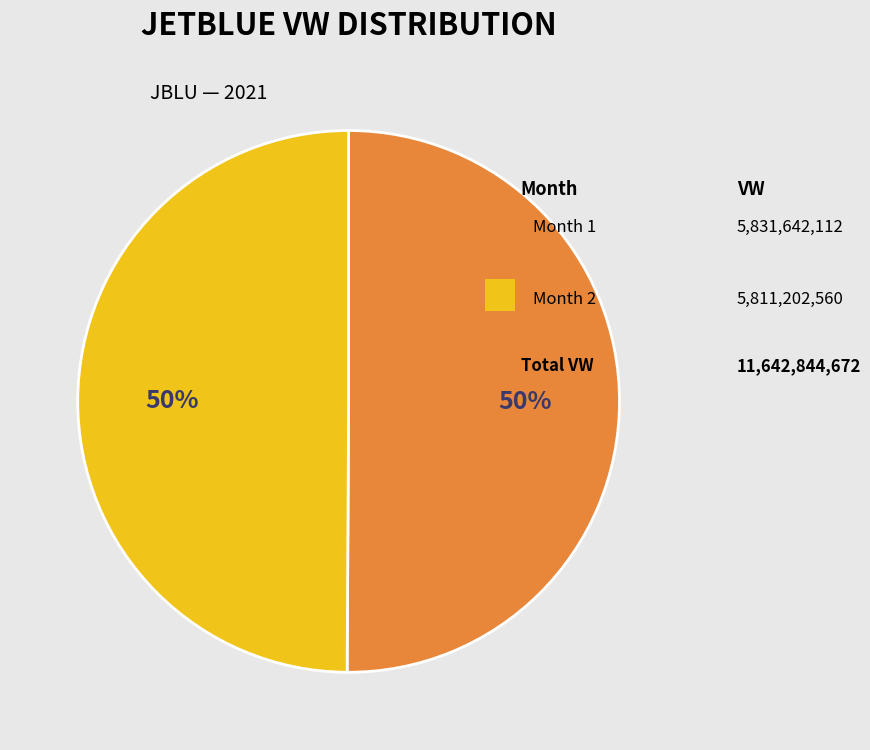

To the nearest percent, what is the average slice percentage?

50%